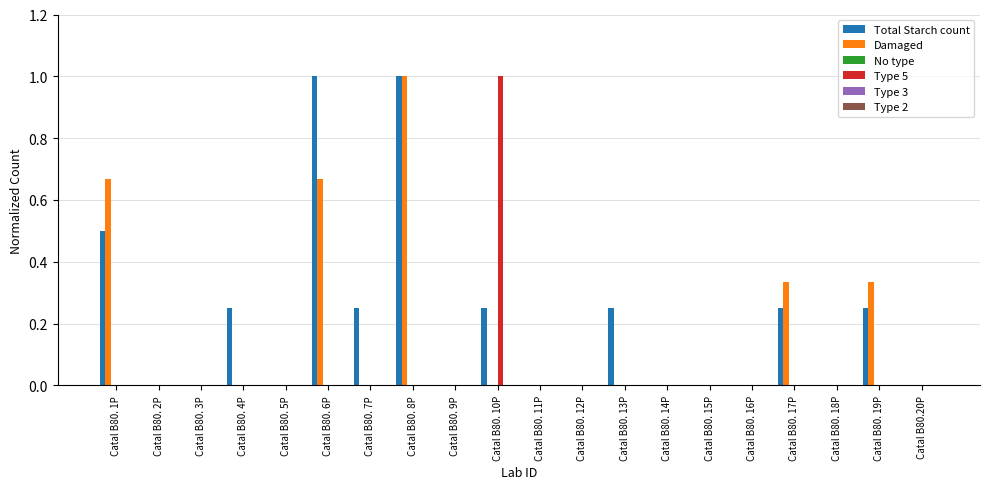

What is the maximum value shown in the chart?

1.0